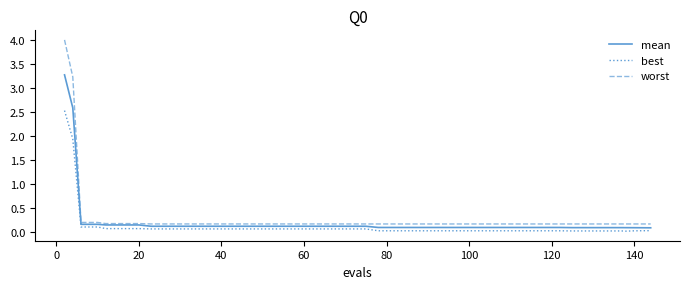

True or false: worst and best cross at least once.

False